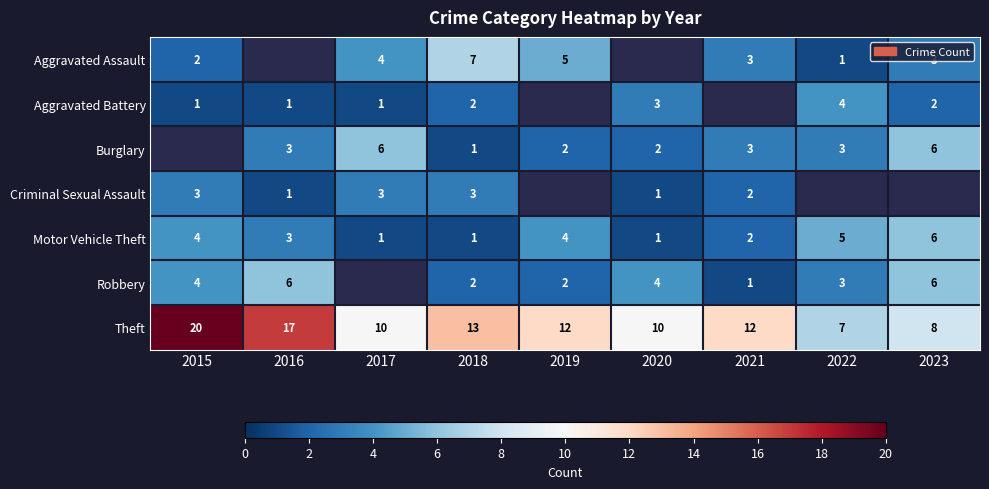

Is the value of Motor Vehicle Theft at 2020 greater than the value of Criminal Sexual Assault at 2017?

No